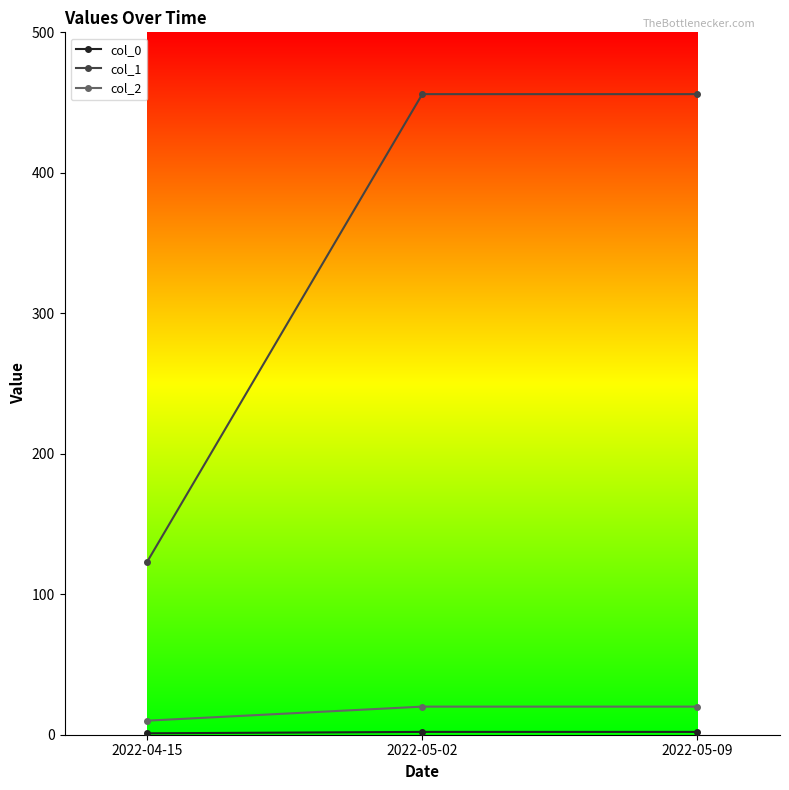

What is the label of the 3rd point from the right?

2022-04-15